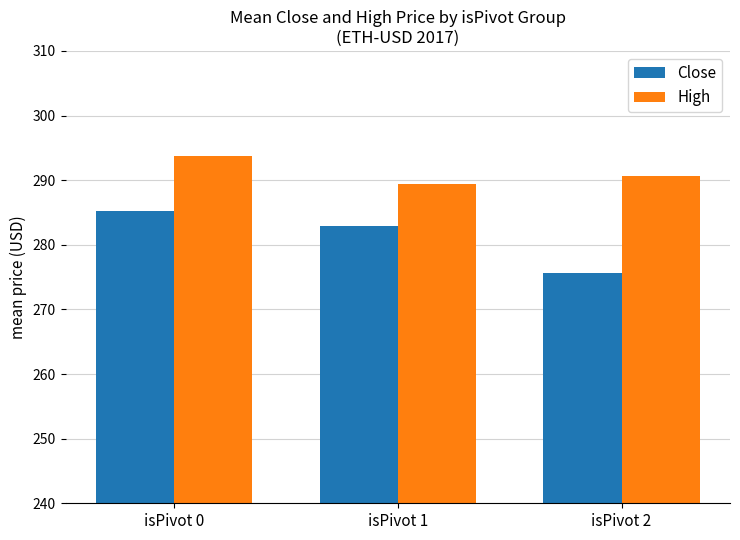

Which series has the widest spread of values?

Close